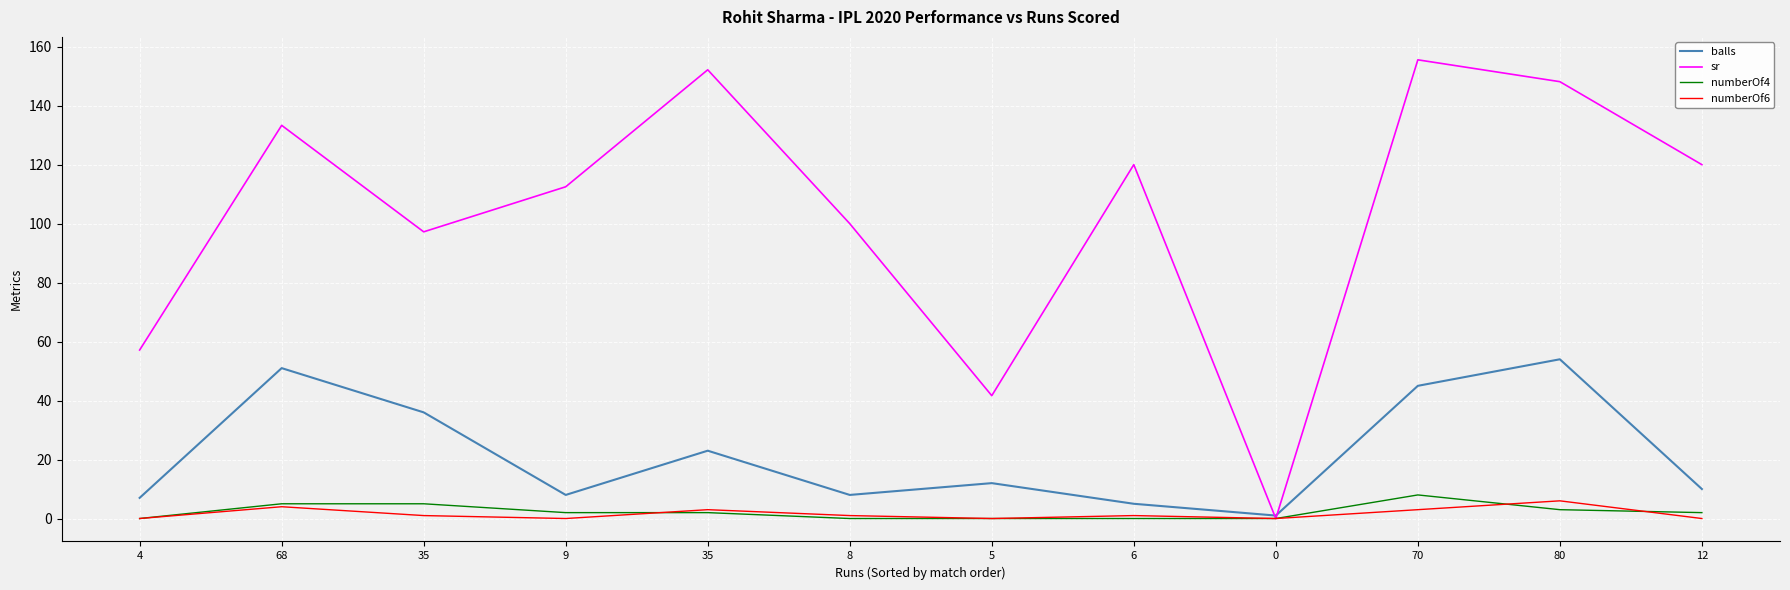

What are all the series names shown in the legend?

balls, sr, numberOf4, numberOf6